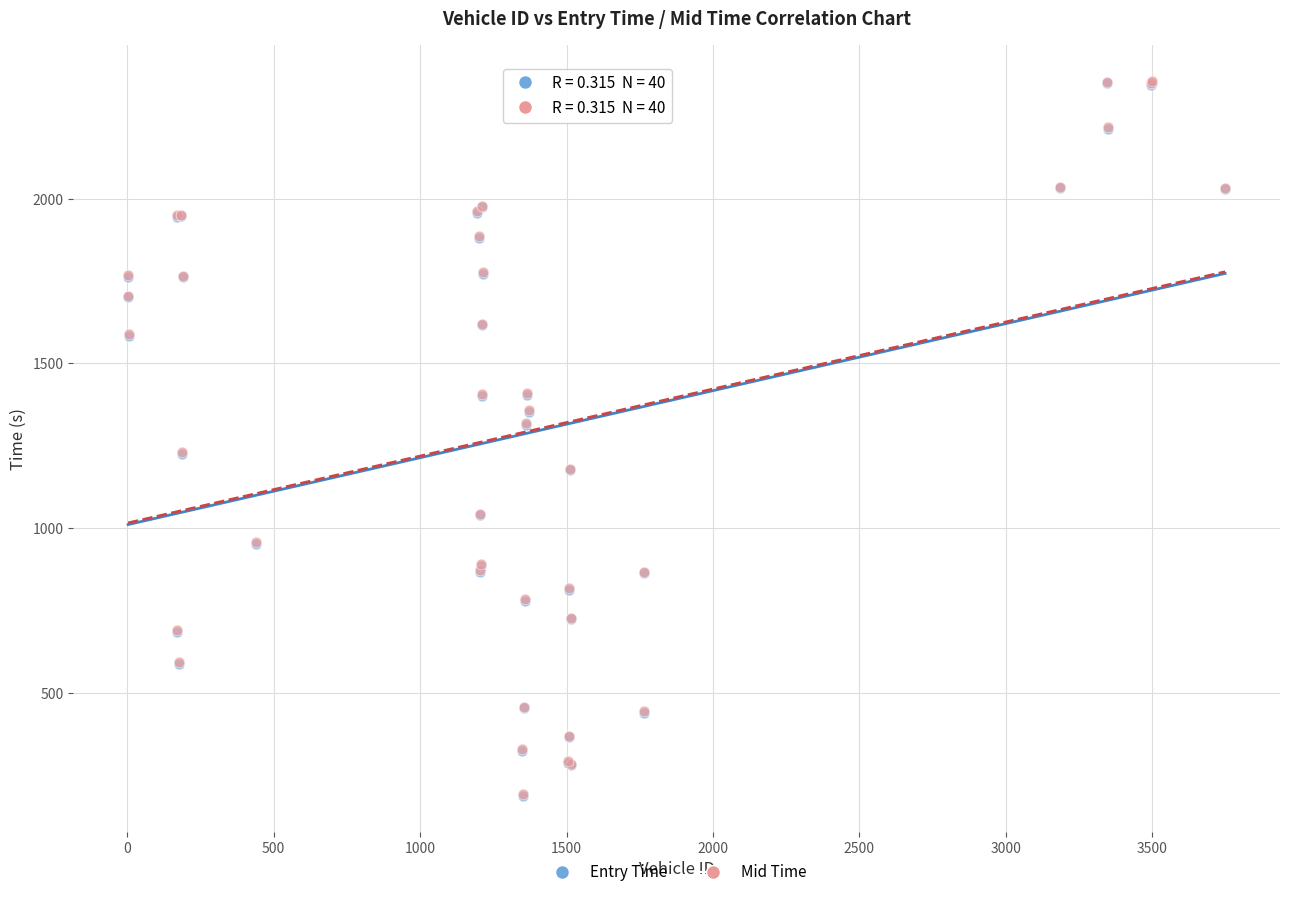

What are all the series names shown in the legend?

Entry Time, Mid Time